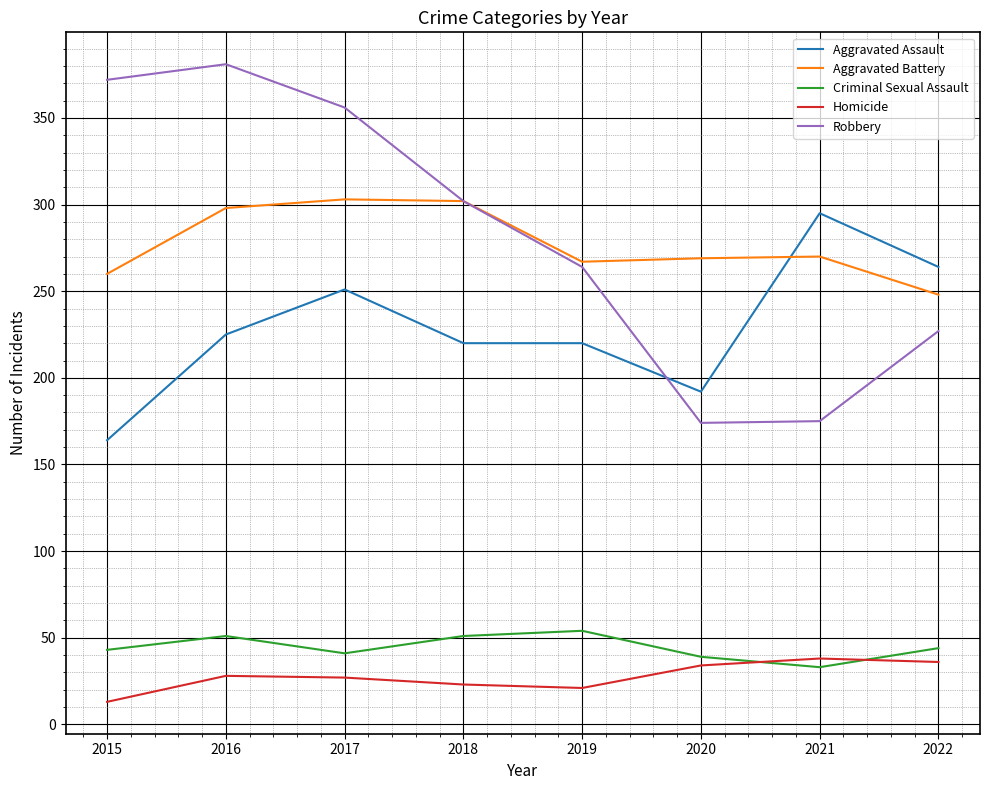

Which series has the largest range (max minus min)?

Robbery